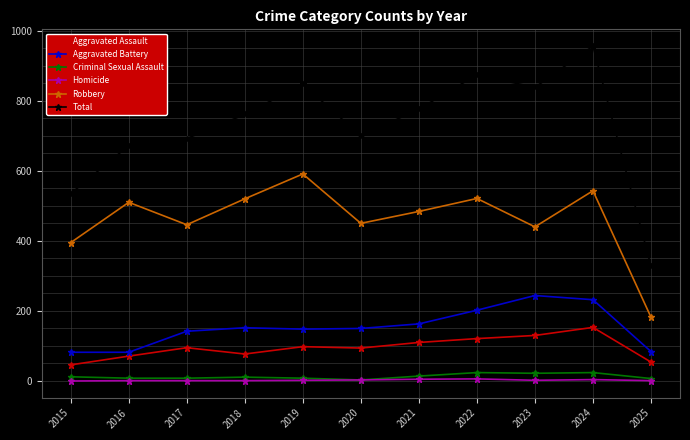

At which label does Aggravated Battery first exceed 150?

2018